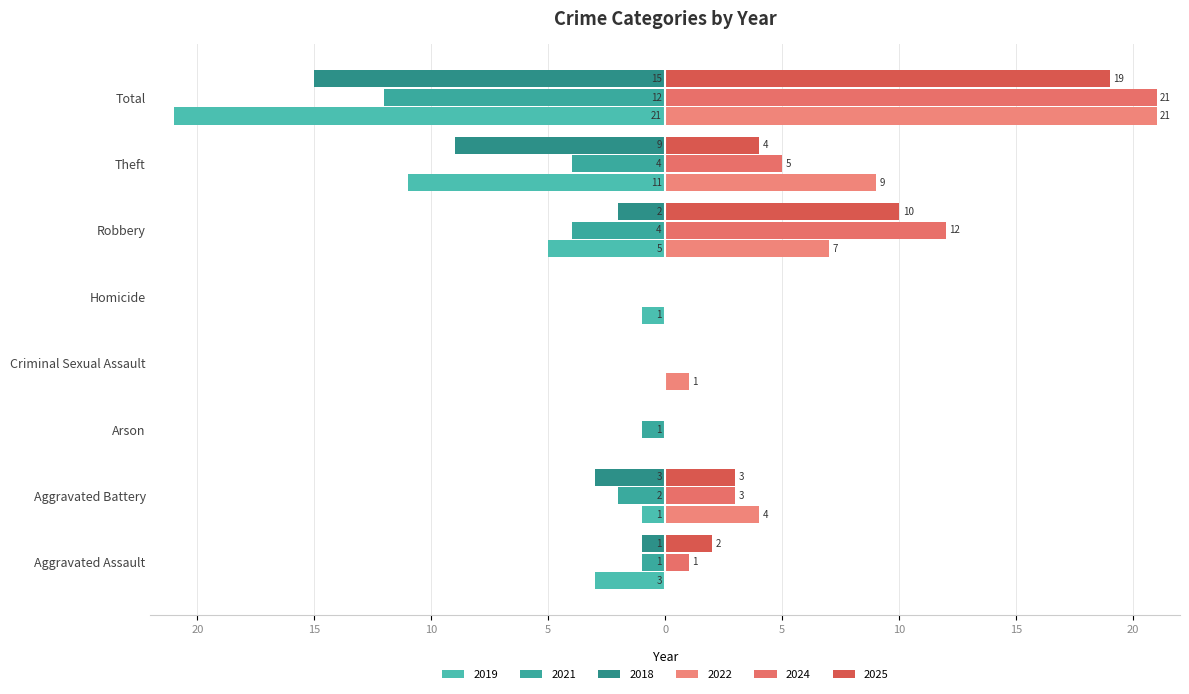

What is the difference between the 2021 values at Criminal Sexual Assault and Theft?

4